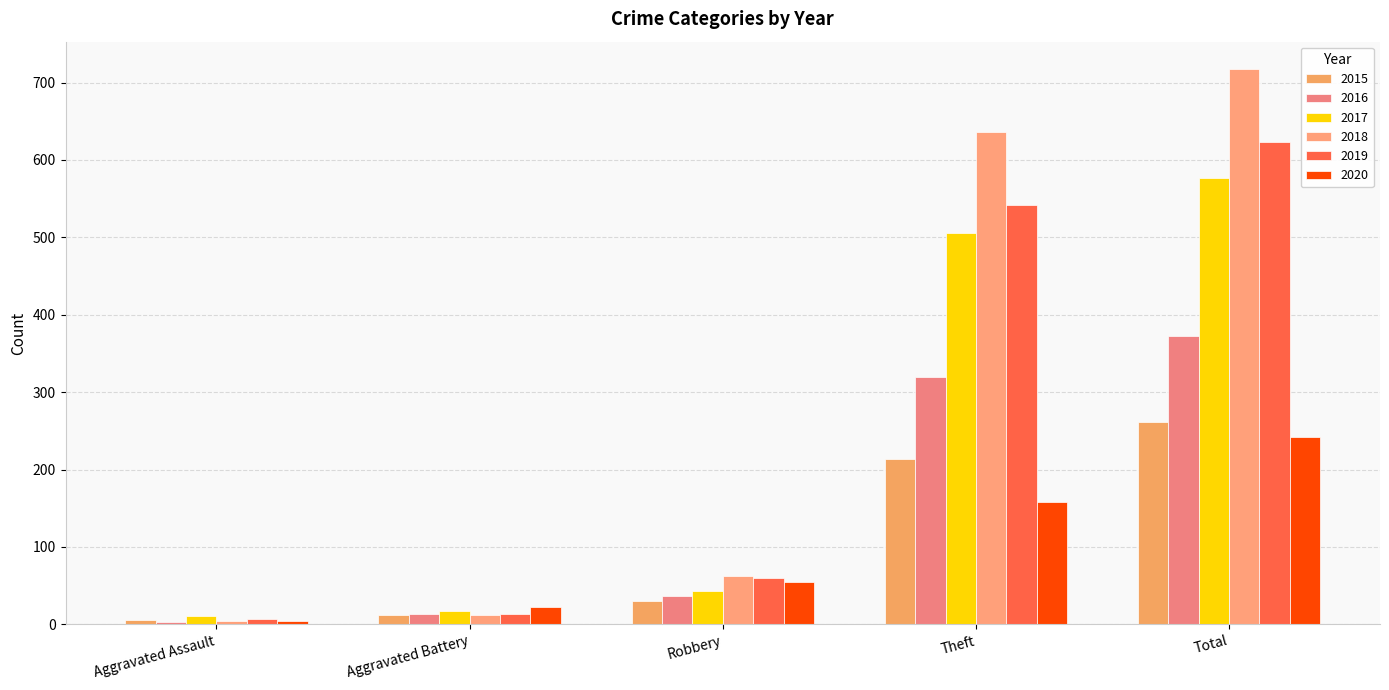

Reading left to right, extract all data points from this chart.

2015: 6	12	30	213	261
2016: 3	13	36	319	373
2017: 11	17	43	505	577
2018: 4	12	63	636	717
2019: 7	13	60	542	623
2020: 4	23	55	158	242